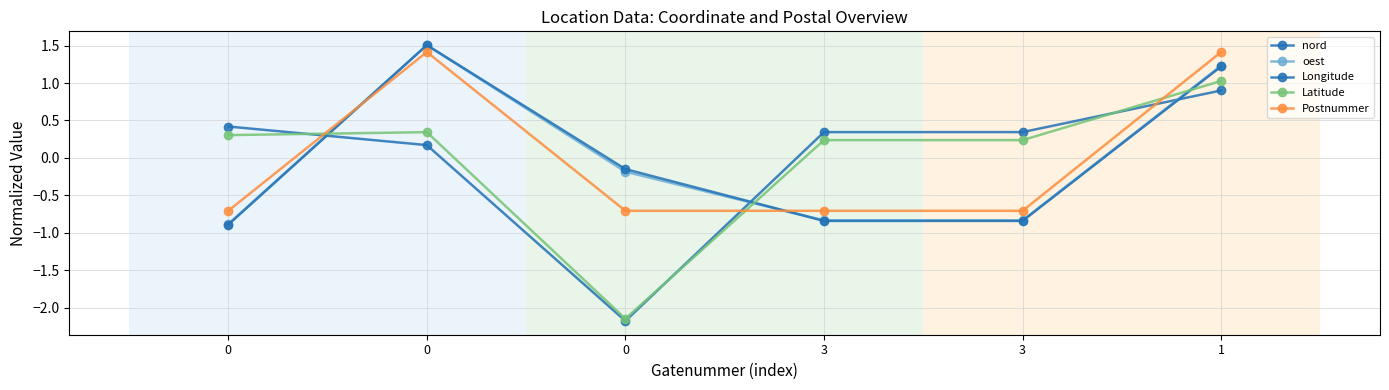

Does the chart display data point markers on the line(s)?

Yes